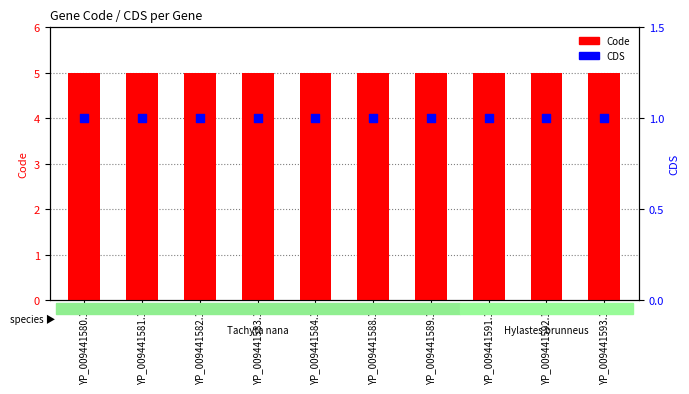

Which series has the largest Y range (max minus min)?

Code